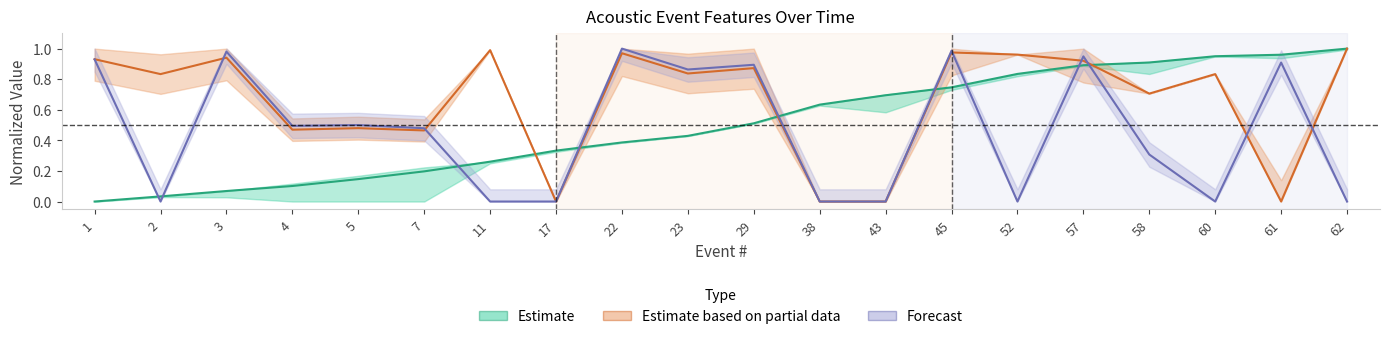

How many interior local valleys does the Forecast series have?

5